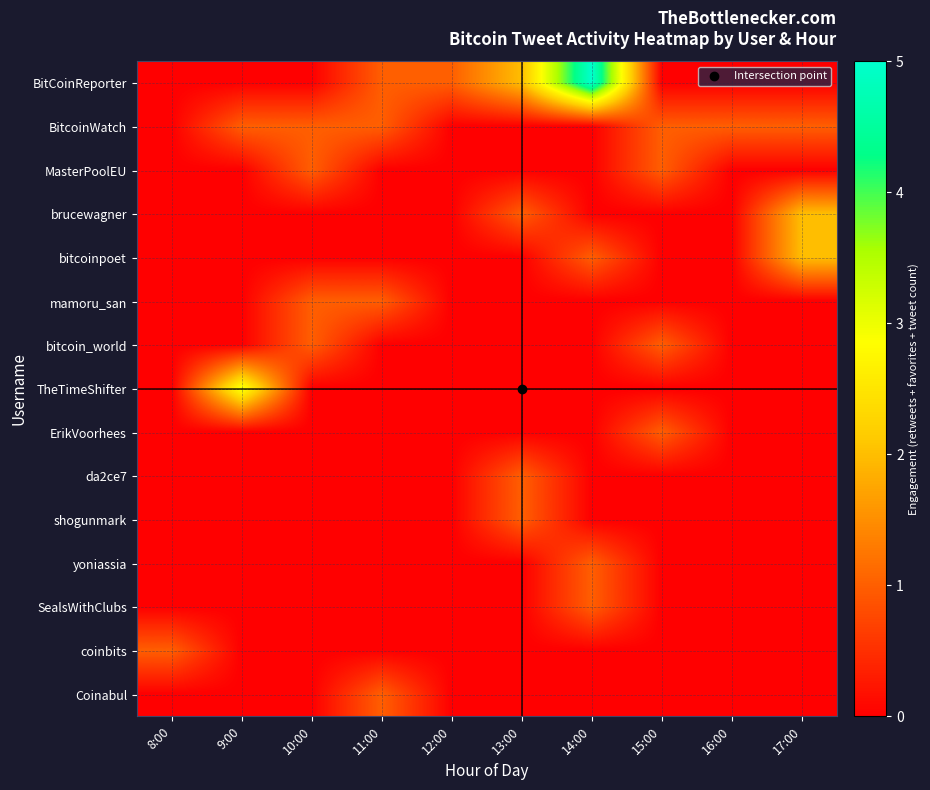

Which category has the highest value across all series?

14:00